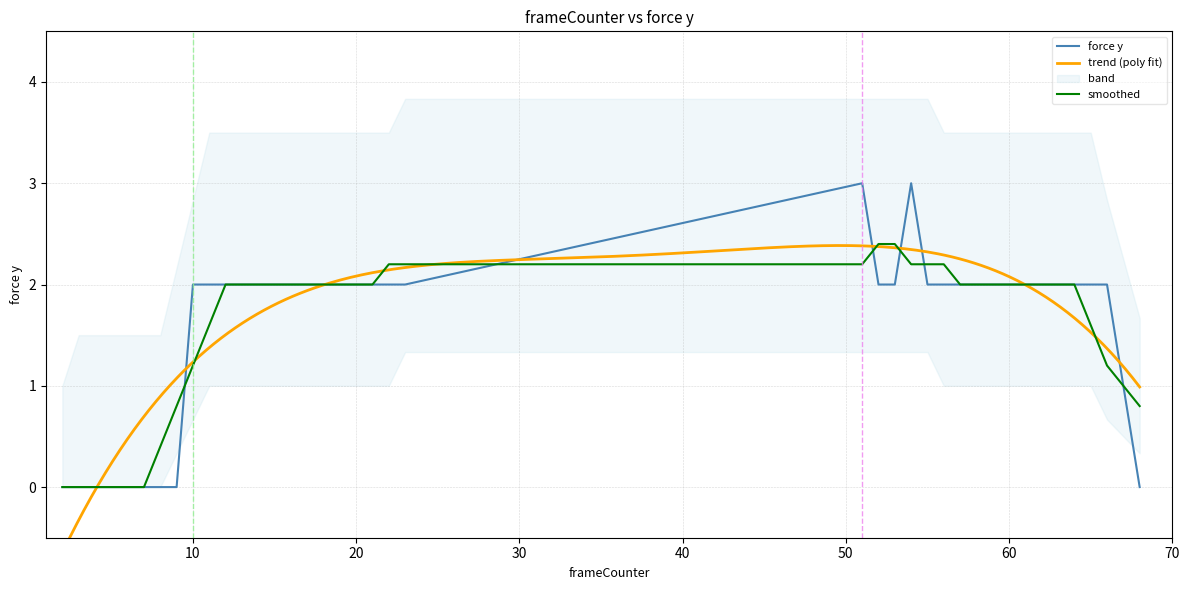

Reading left to right, extract all data points from this chart.

0	0	0	0	0	0	0	0	2	2	2	2	2	2	2	2	2	2	2	2	2	2	3	2	2	3	2	2	2	2	2	2	2	2	2	2	2	2	0